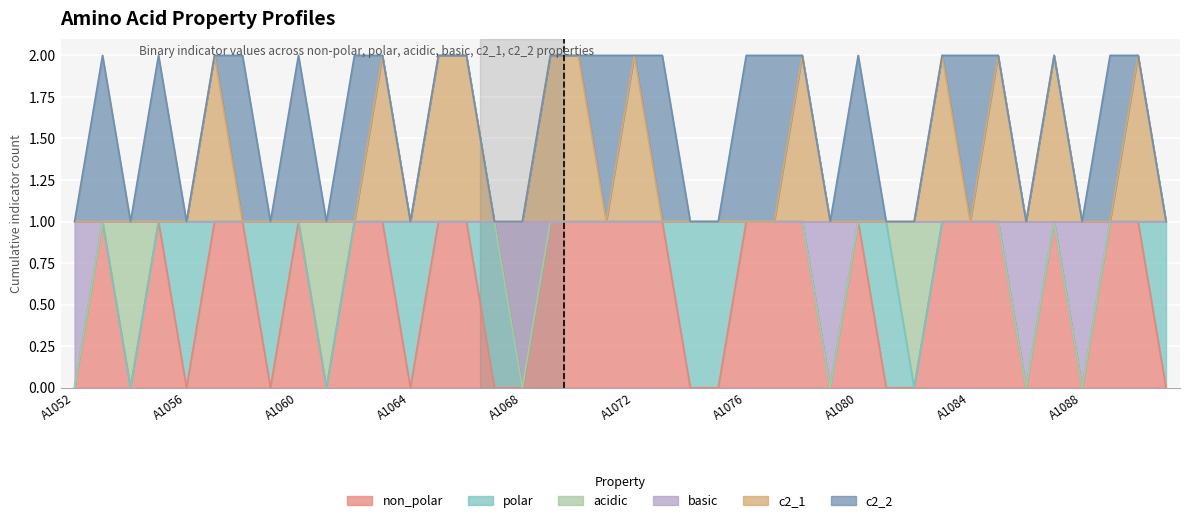

Rank the categories by c2_1 value from lowest to highest.

A1052, A1053, A1054, A1055, A1056, A1058, A1059, A1060, A1061, A1062, A1064, A1067, A1068, A1071, A1073, A1074, A1075, A1076, A1077, A1079, A1080, A1081, A1082, A1084, A1086, A1088, A1089, A1091, A1057, A1063, A1065, A1066, A1069, A1070, A1072, A1078, A1083, A1085, A1087, A1090